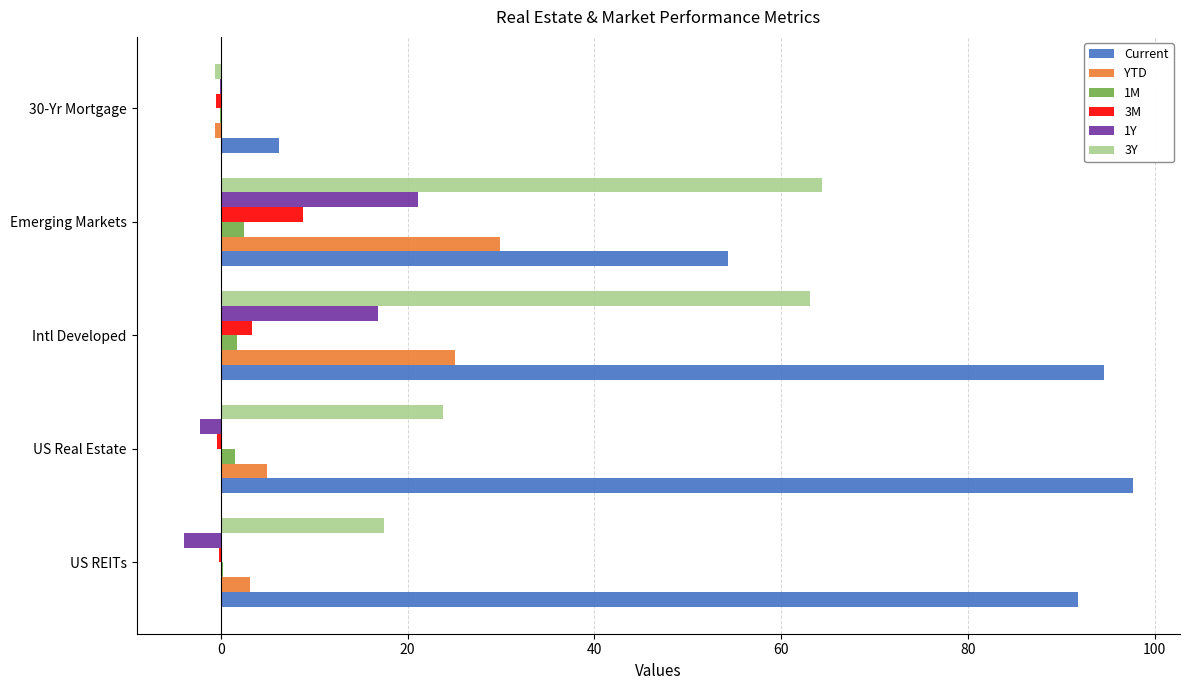

What is the sum of all 3M values?

11.0